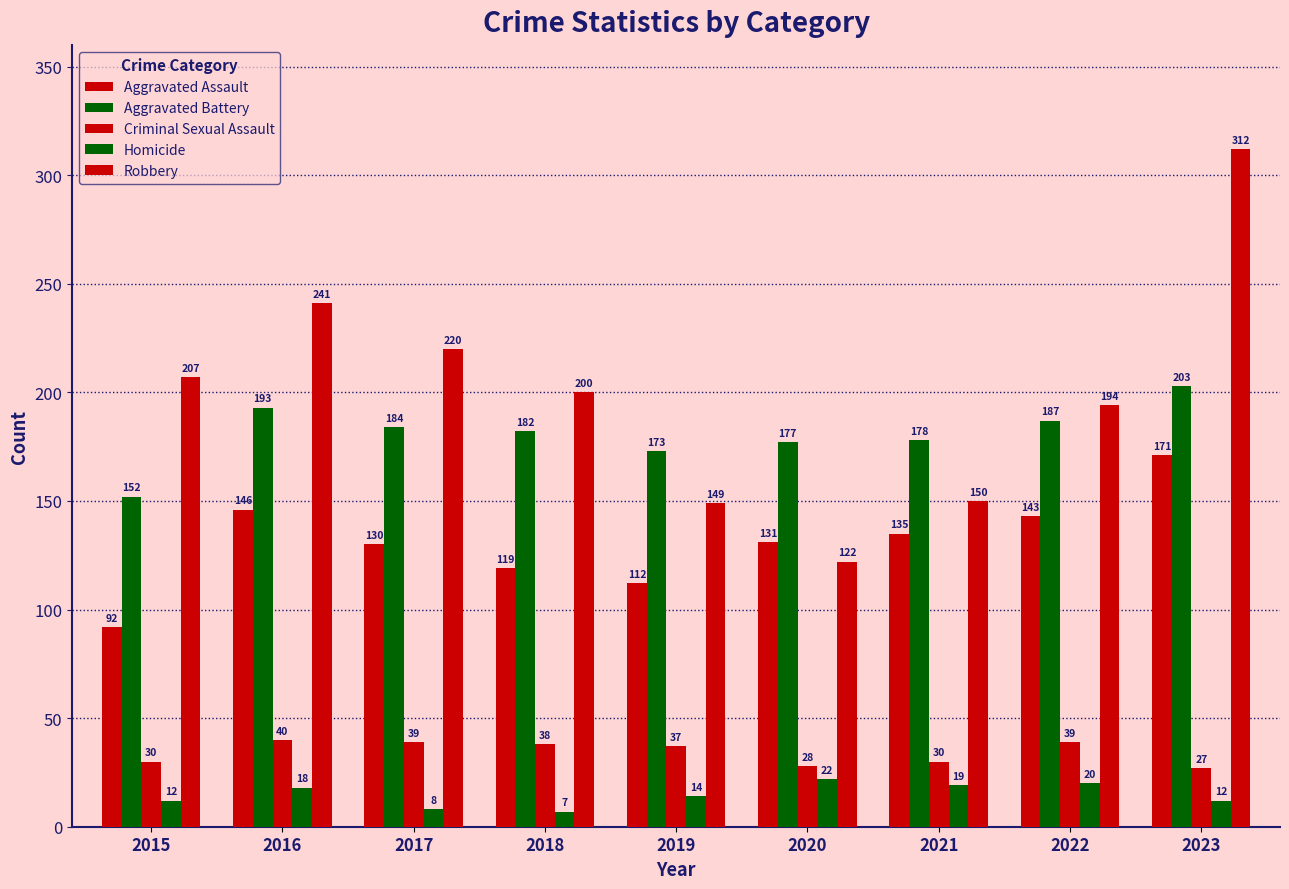

The Homicide series shows 7 at 2023. True or false?

False